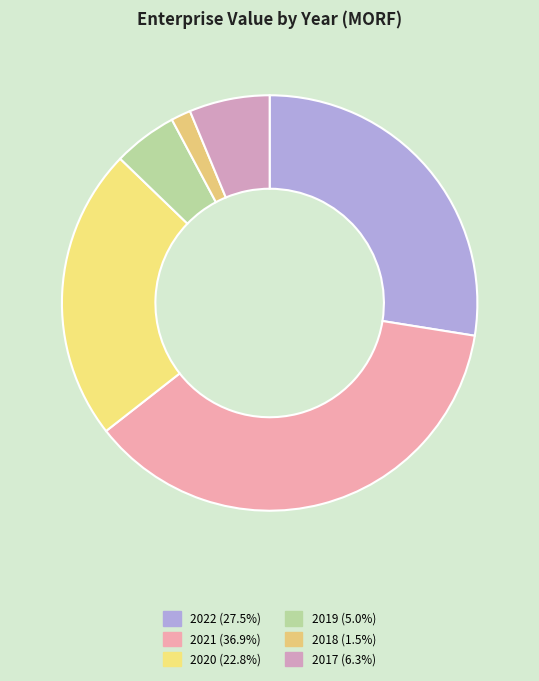

Which has a higher value, 2022 or 2021?

2021